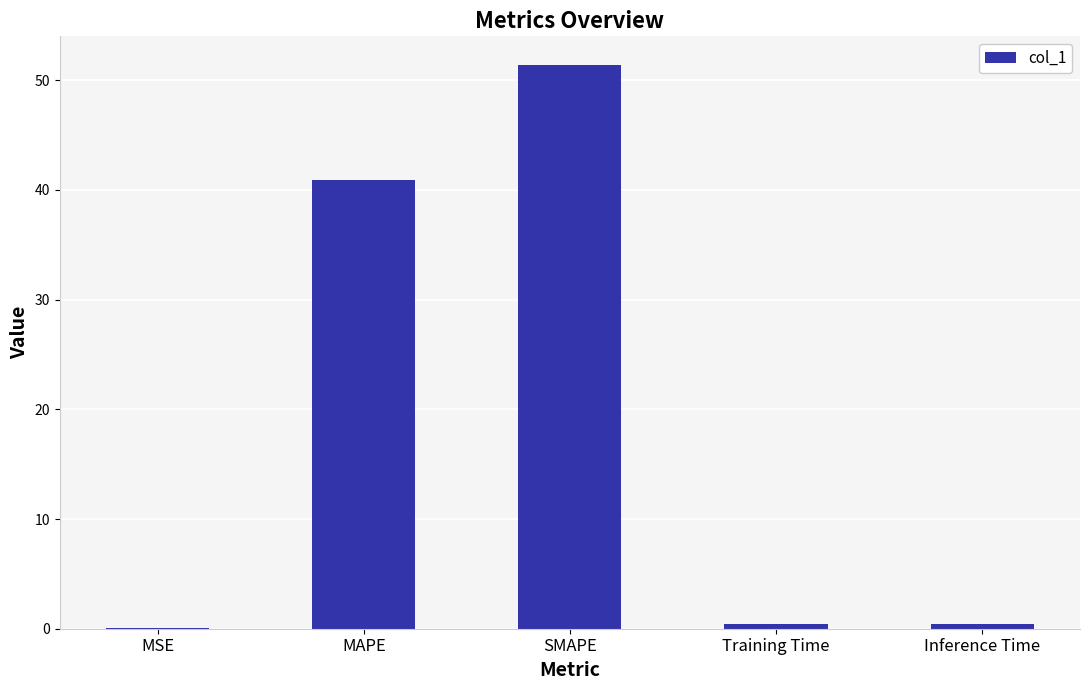

At which label is the value closest to 25?

MAPE